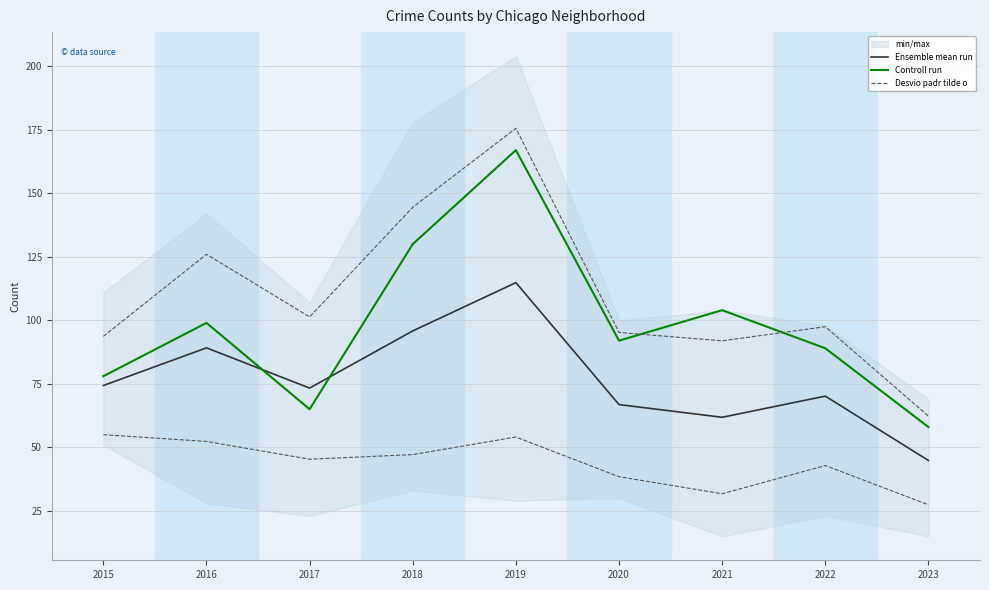

Between 2019 and 2023, which series saw the biggest shift?

Desvio padr tilde o